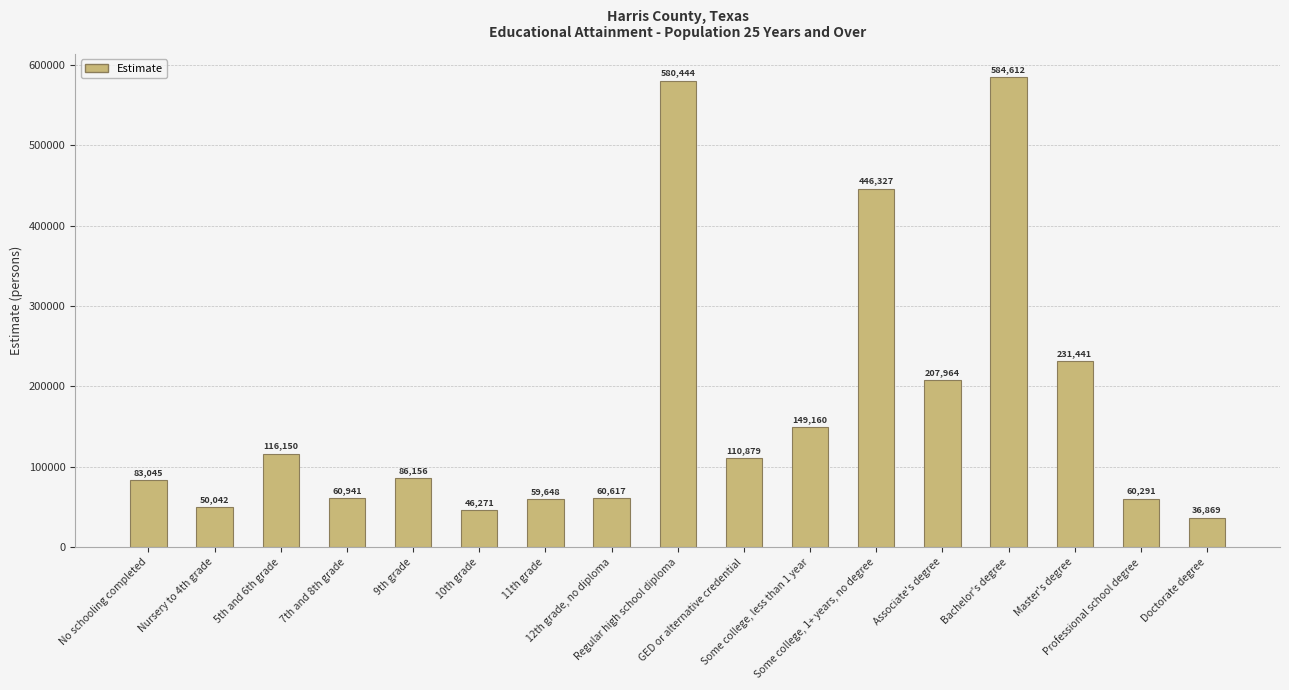

Reading left to right, extract all data points from this chart.

83045	50042	116150	60941	86156	46271	59648	60617	580444	110879	149160	446327	207964	584612	231441	60291	36869